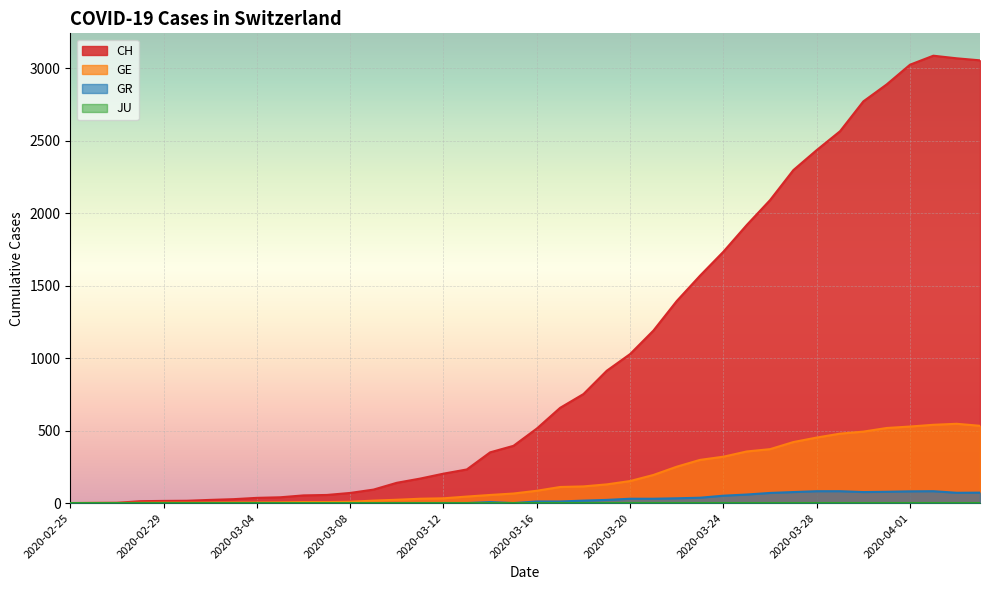

Which series has the largest total across all categories?

CH